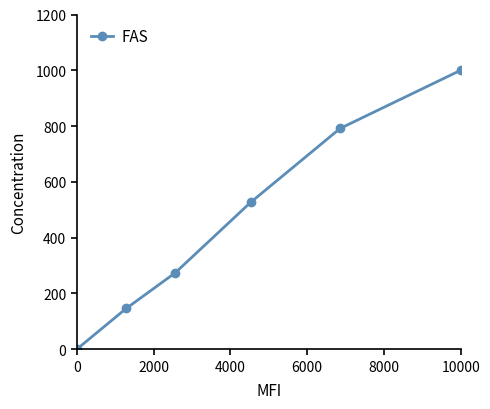

What is the greatest value displayed?

1000.0